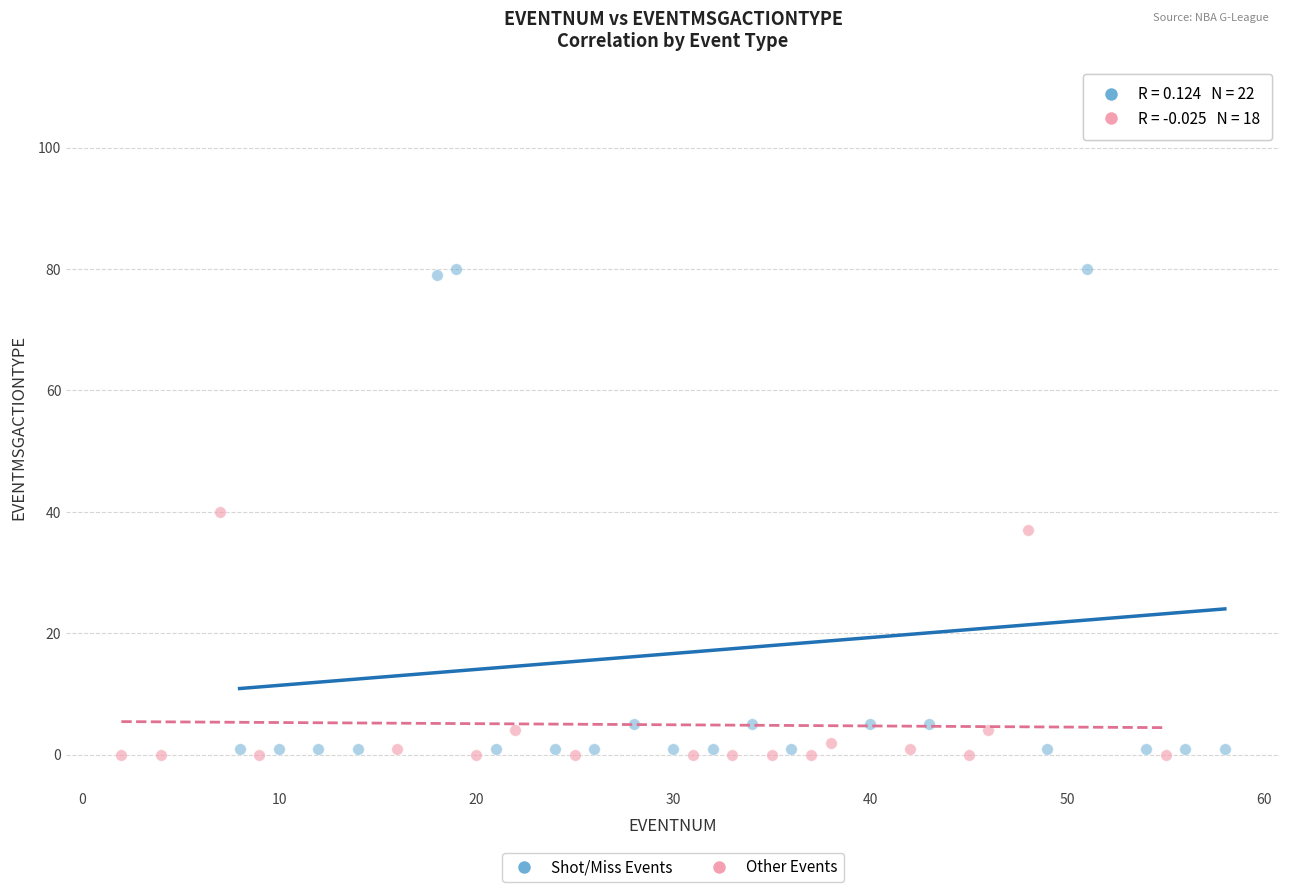

Which series contains the lowest Y value?

Other Events